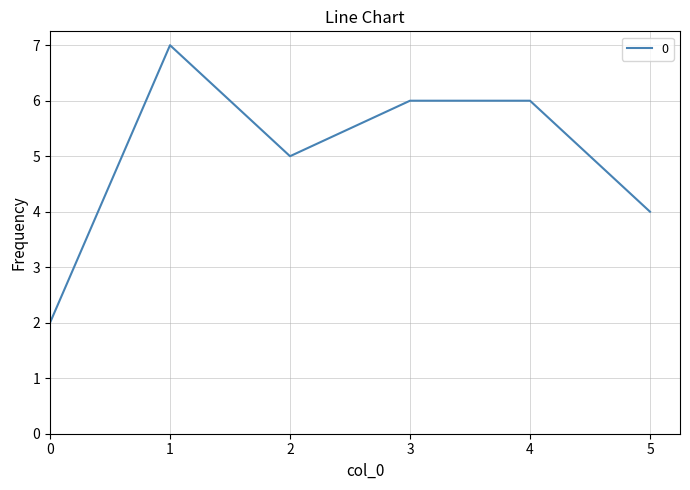

What is the average value?

5